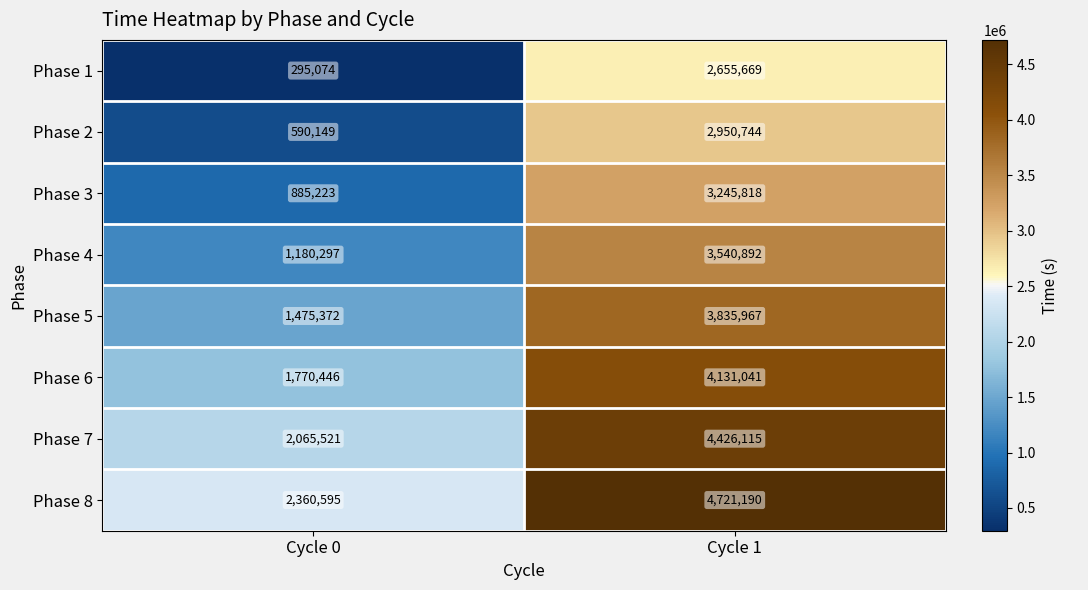

What is the difference between the maximum and minimum values in the Phase 7 series?

2360594